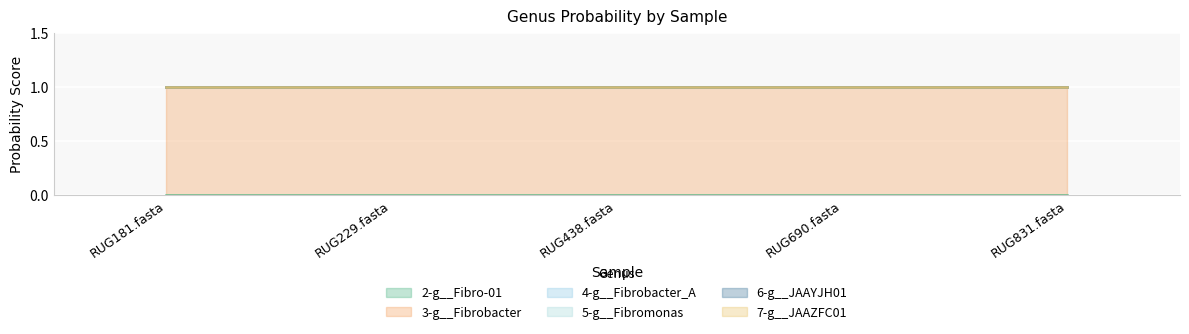

Which category has the lowest value in the 6-g__JAAYJH01 series?

RUG181.fasta